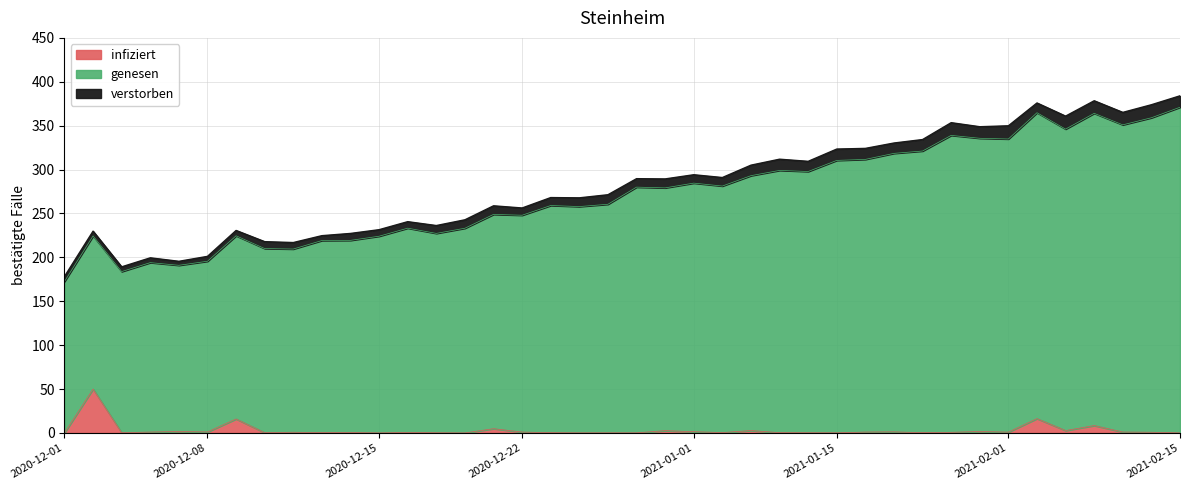

How many categories are shown in the chart?

40